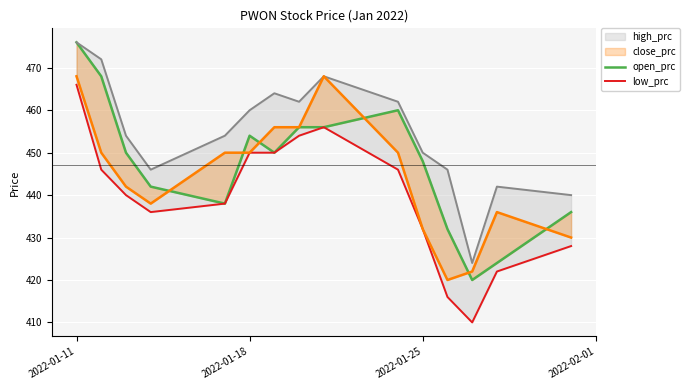

How many values in the open_prc series are below 450?

7